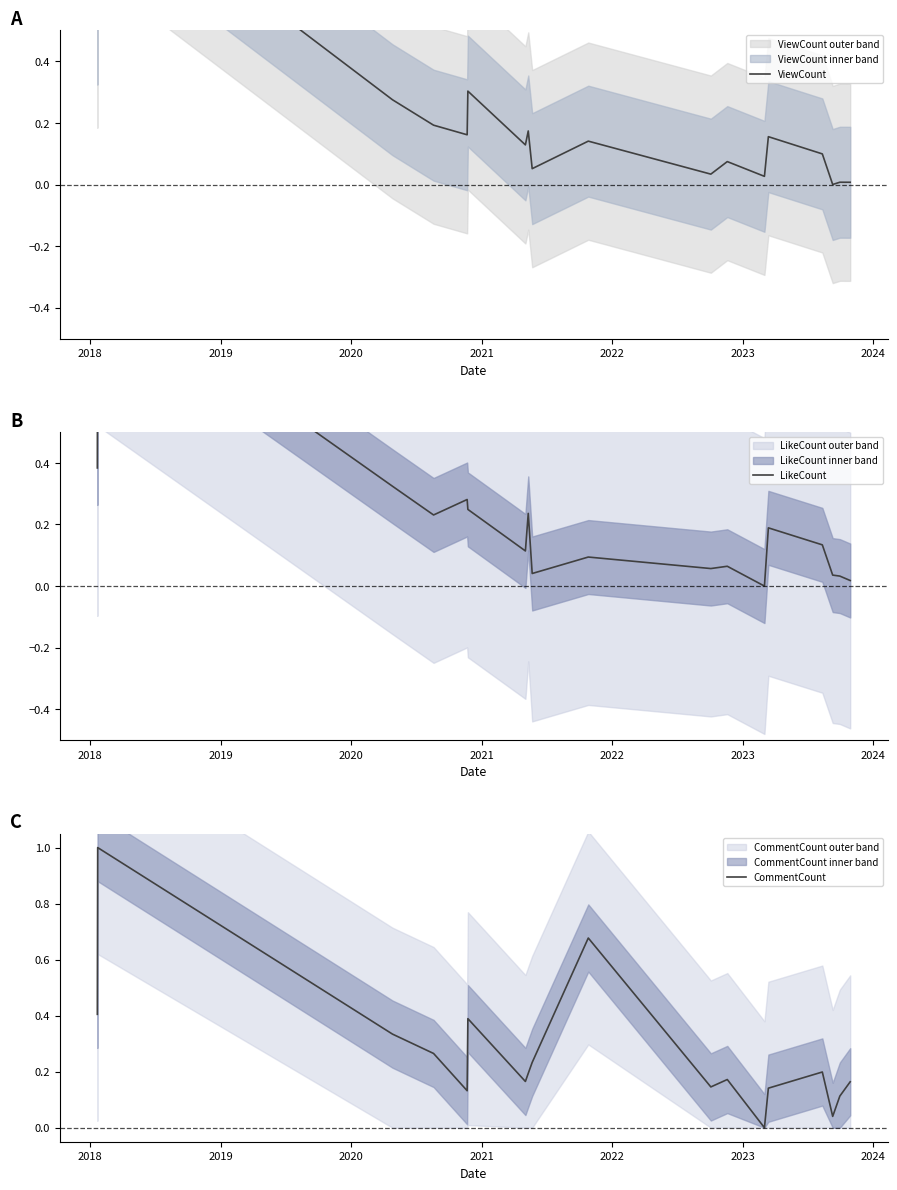

How many positive values does the CommentCount series have?

17